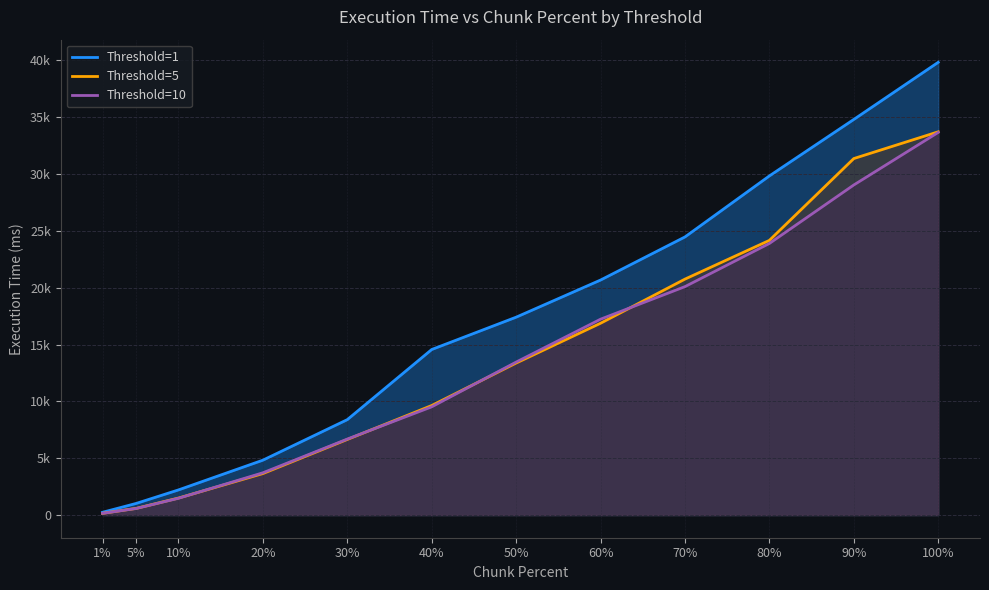

What is the difference between the maximum and minimum values in the Threshold=5 series?

33549.8